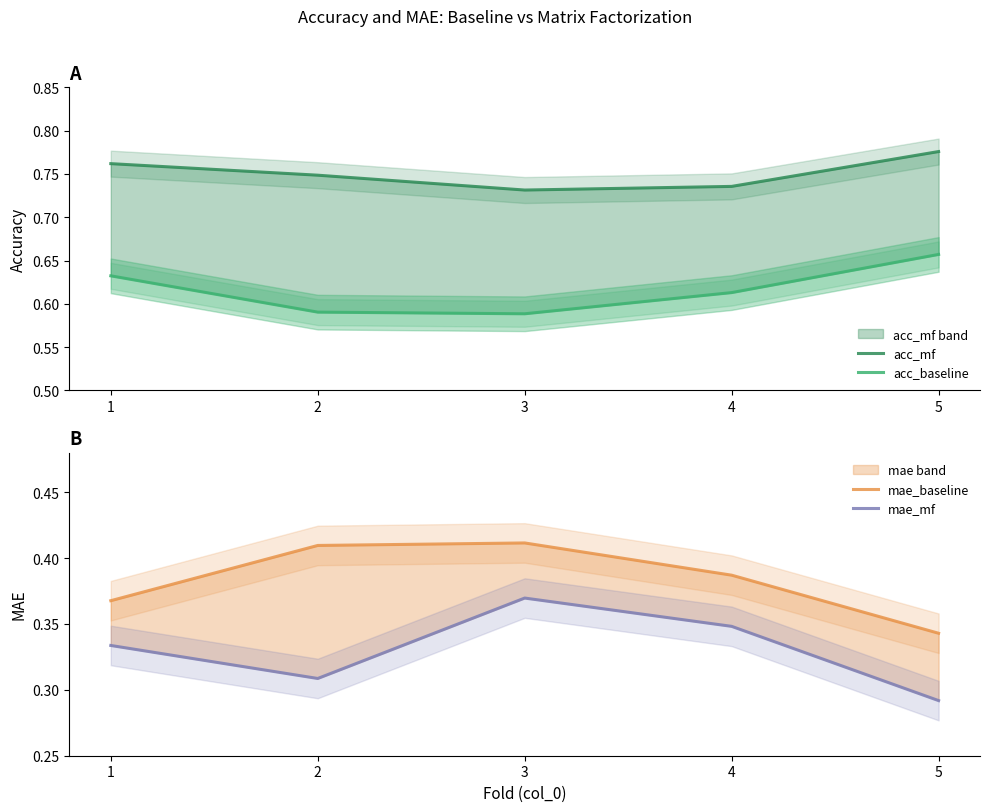

Which series has the widest spread of values?

mae_mf